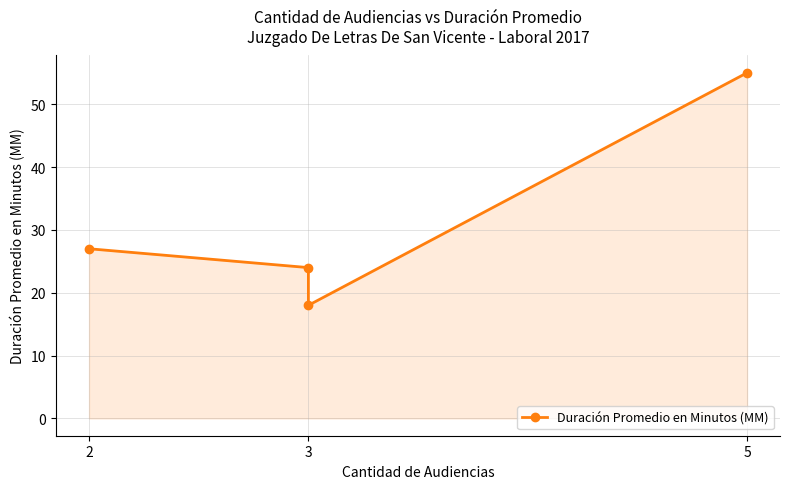

True or false: the data has more than 1 interior local peaks.

False